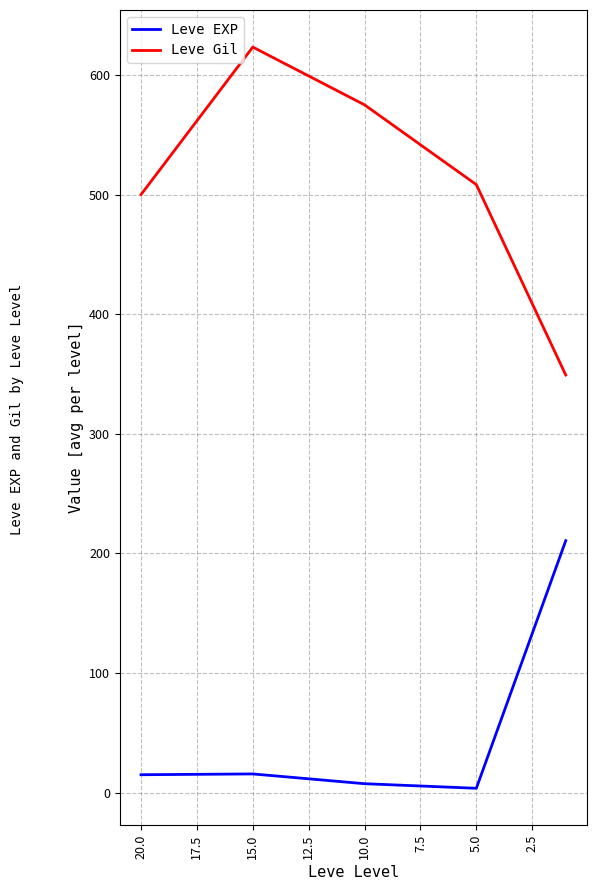

At how many categories does at least one series exceed 362?

4